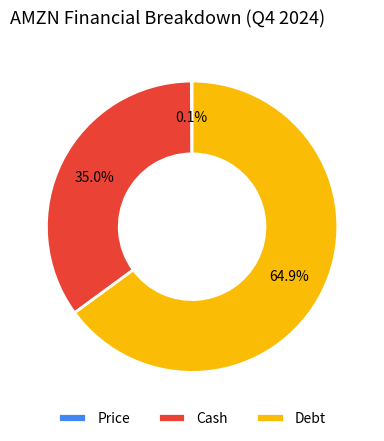

What percentage is the Cash slice, to the nearest percent?

35%